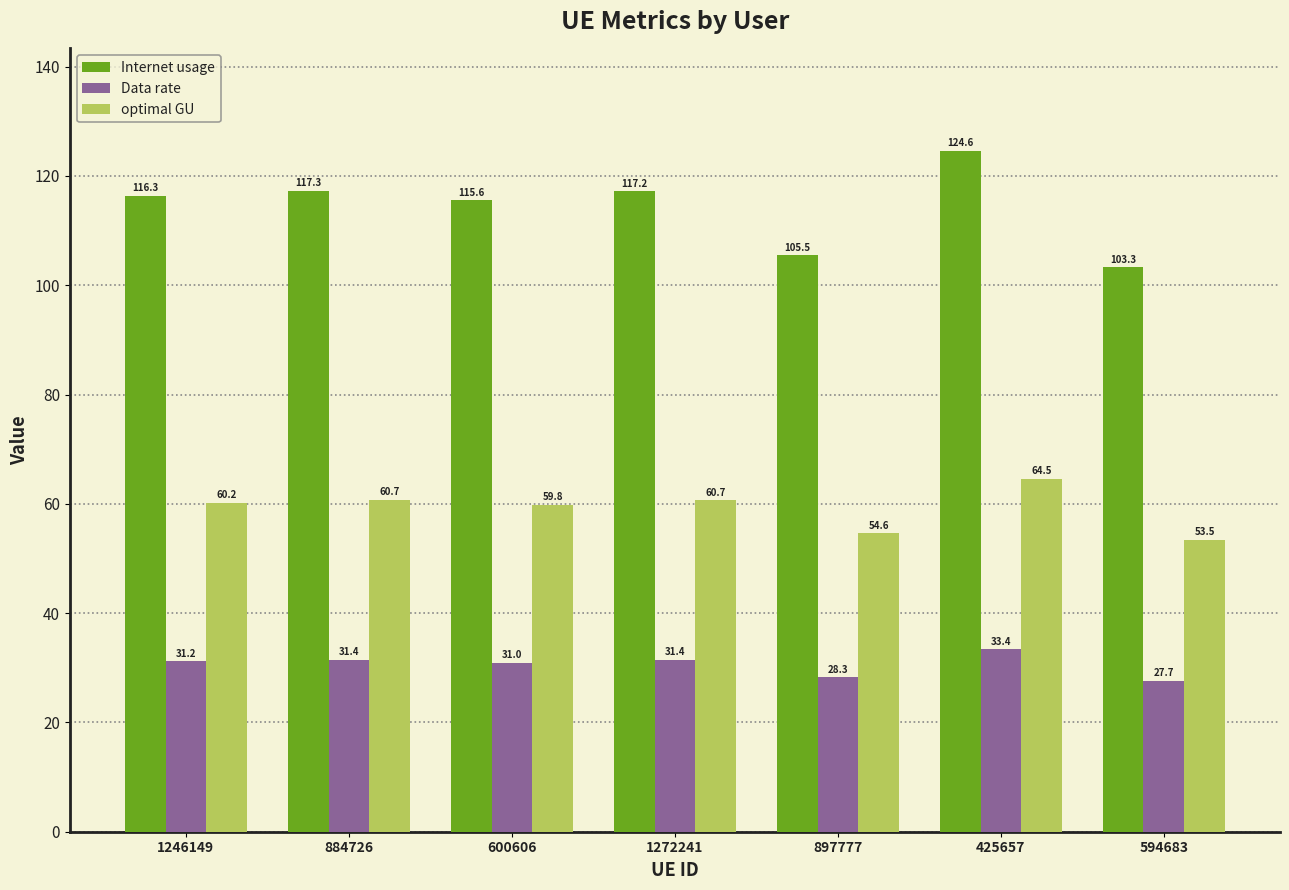

What is the maximum value for Data rate?

33.4